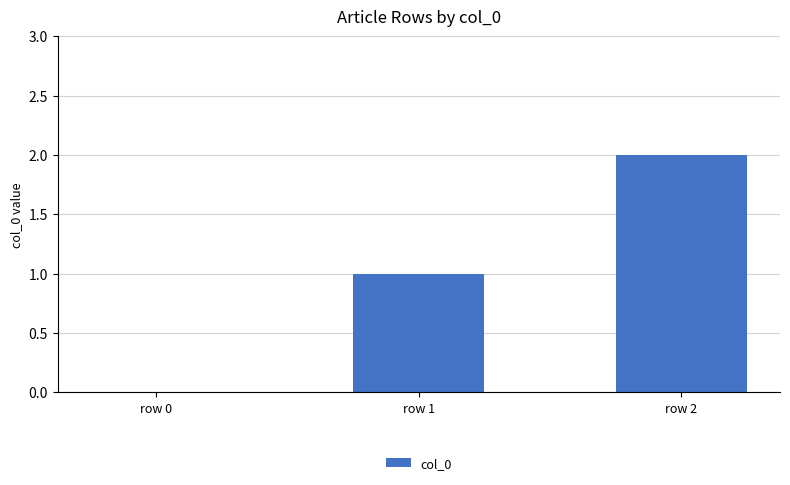

What is the sum of all values?

3